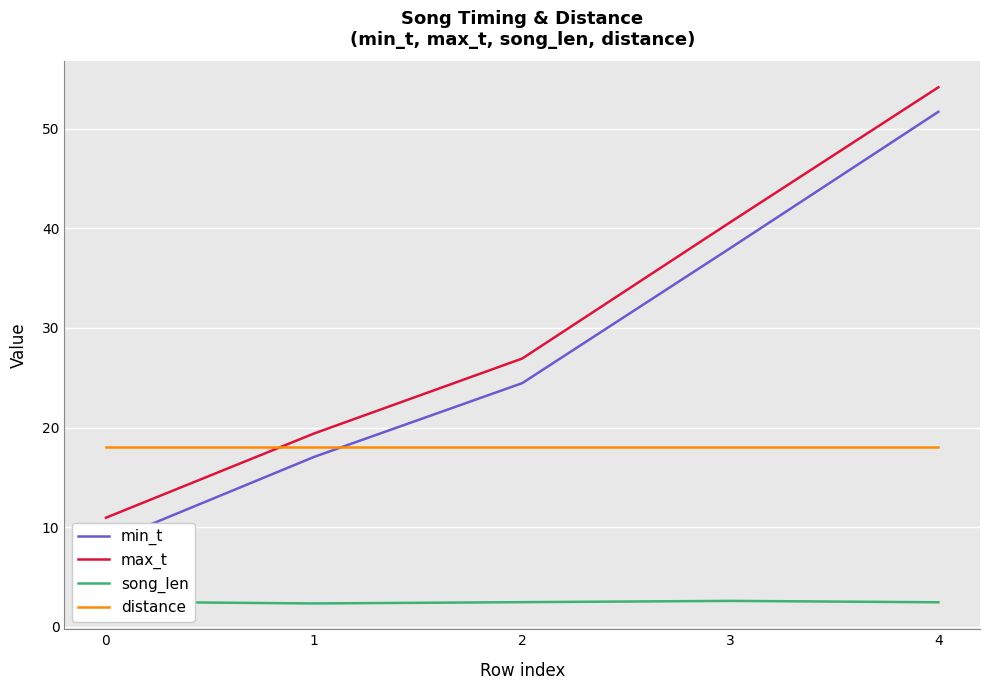

The song_len series shows 3.6 at 1. True or false?

False